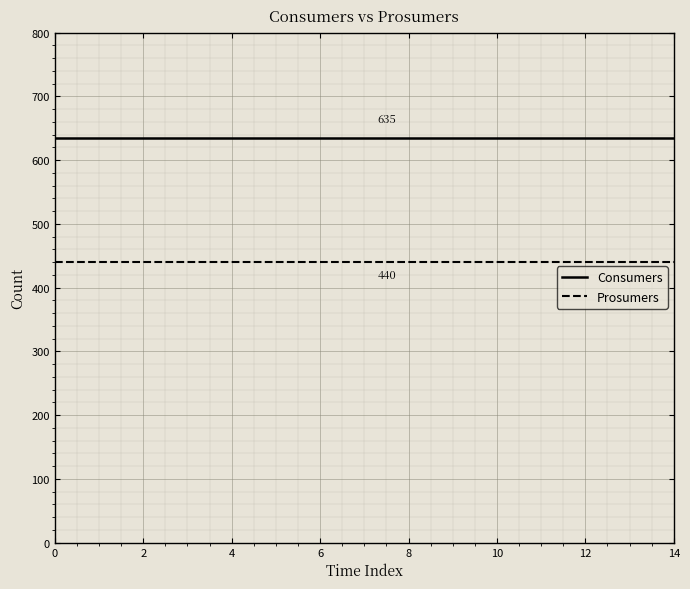

True or false: Consumers and Prosumers cross at least once.

False